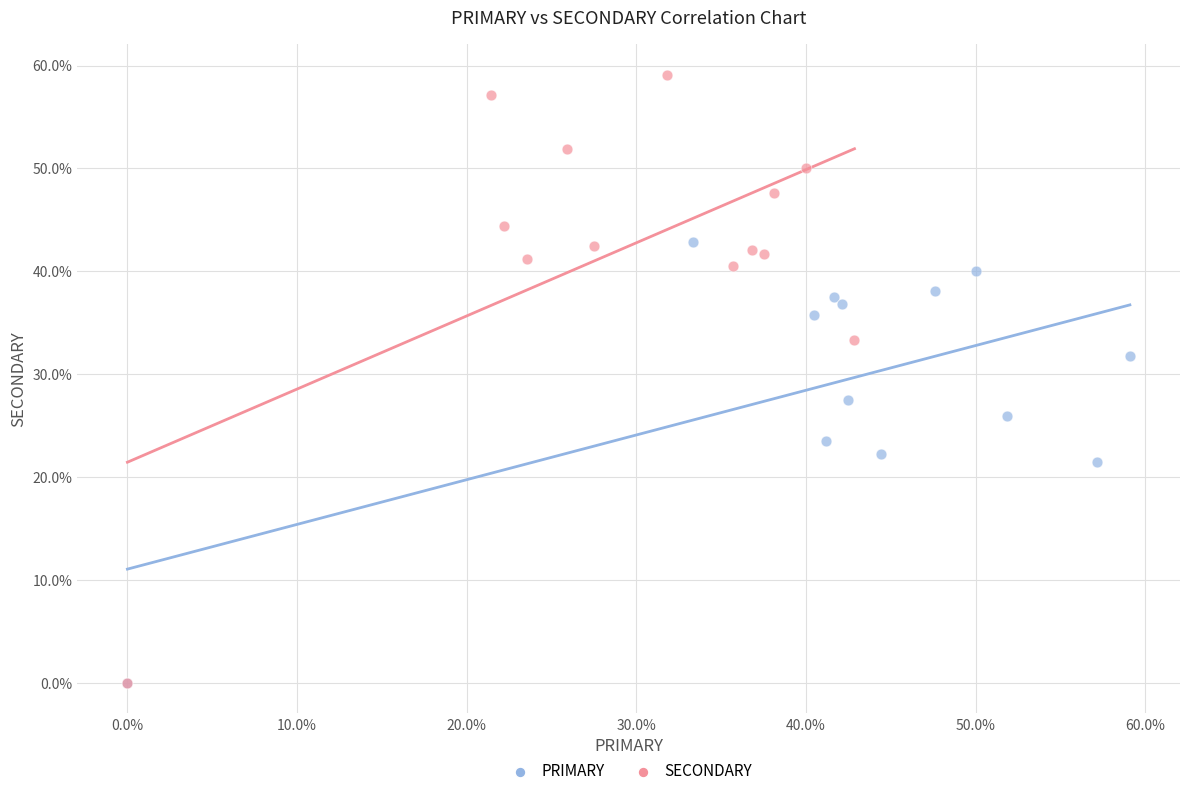

Which series contains the highest Y value?

SECONDARY